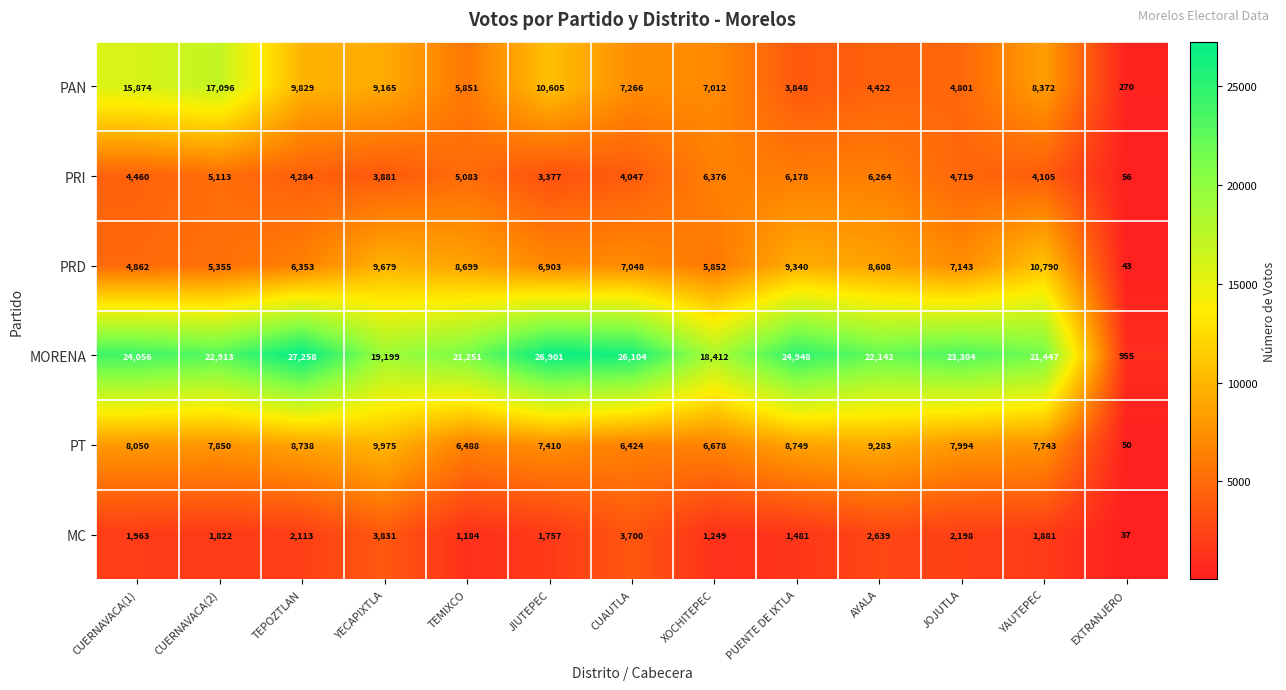

At which category is the sum across all series the highest?

CUERNAVACA(2)